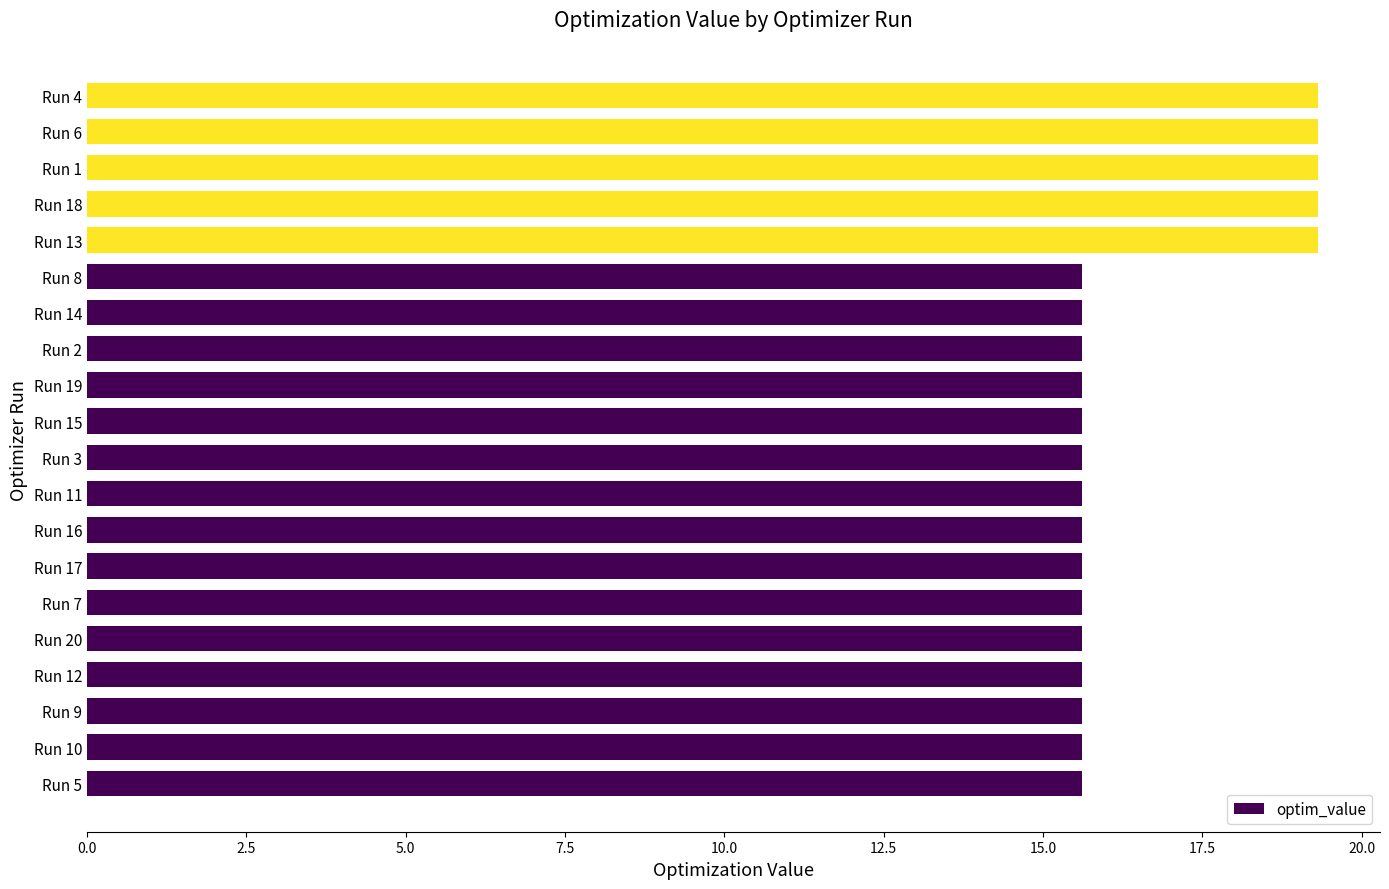

What is the sum of the values at Run 16 and Run 7?

31.2